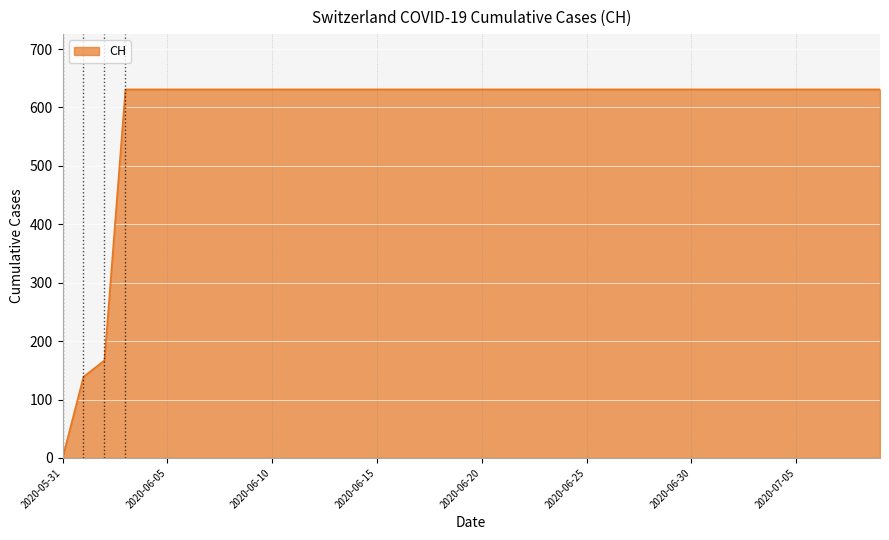

What is the sum of all values?

23653